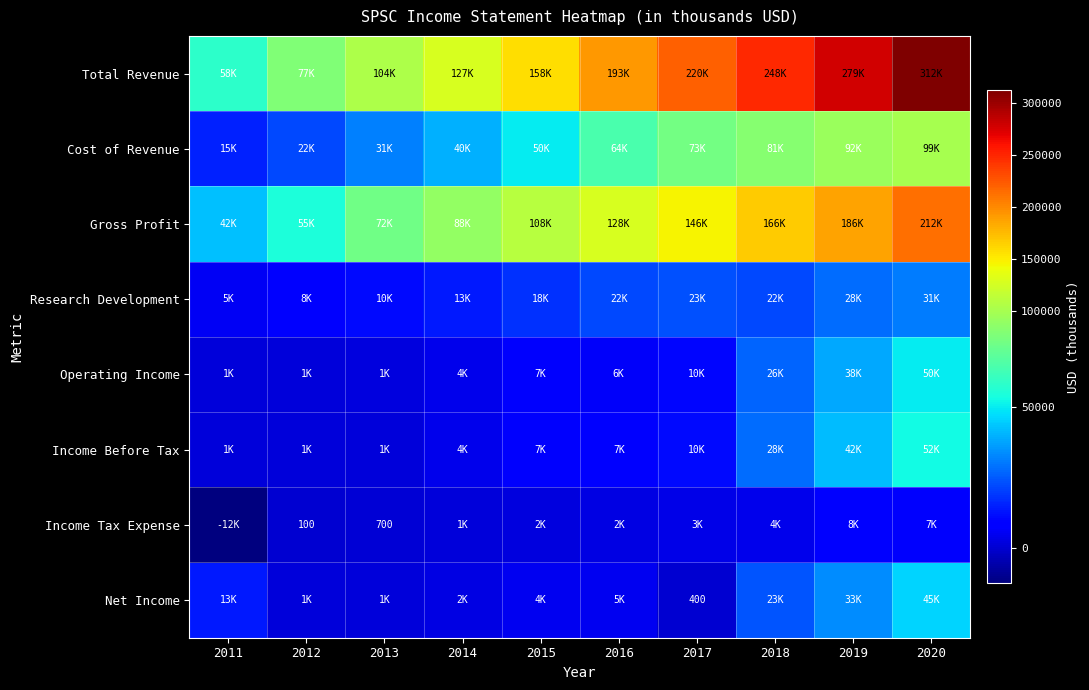

At how many categories does at least one series exceed 244787?

3